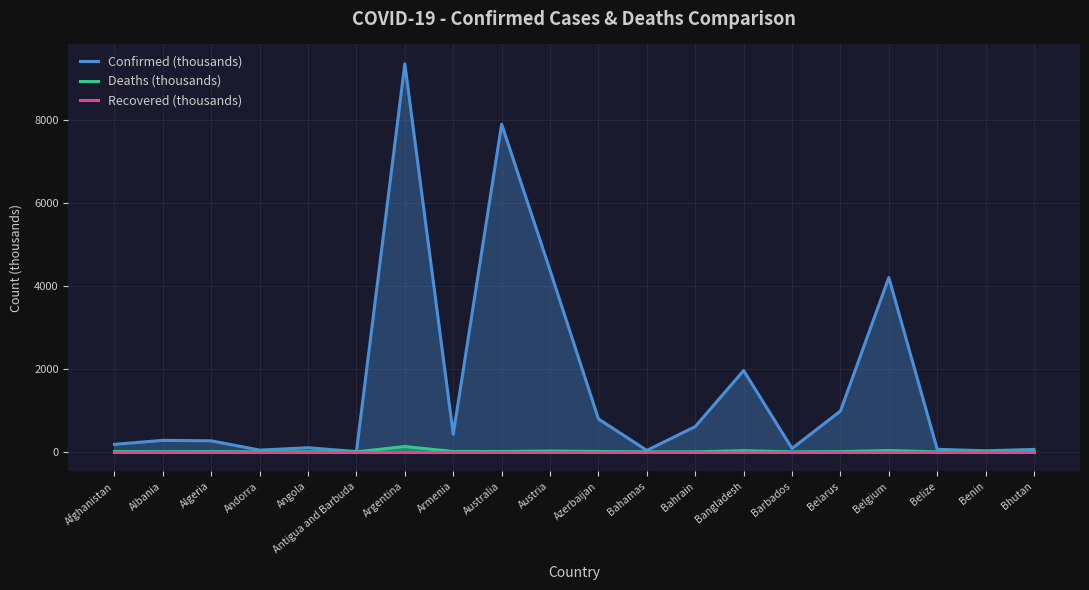

In Deaths (thousands), how many points are lower than both neighbors (excluding endpoints)?

6